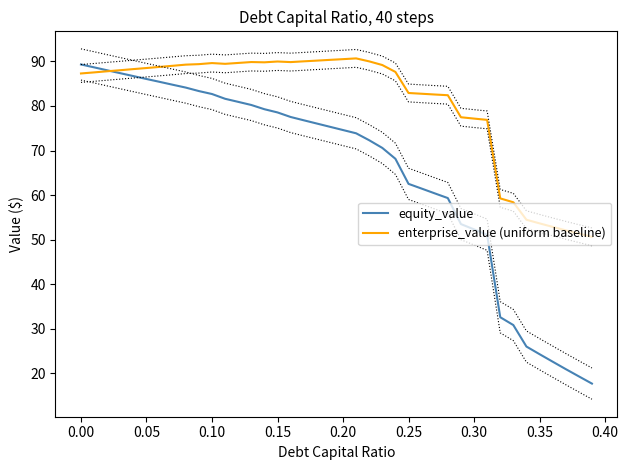

What is the minimum value for equity_value?

17.7